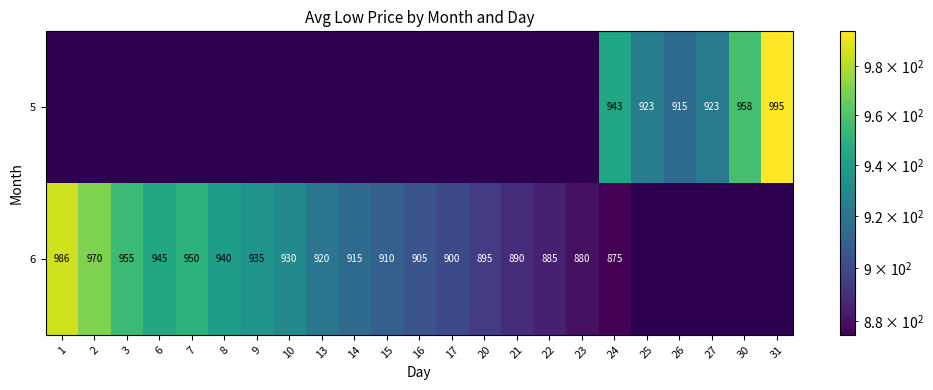

The 6 series shows 401 at 2. True or false?

False